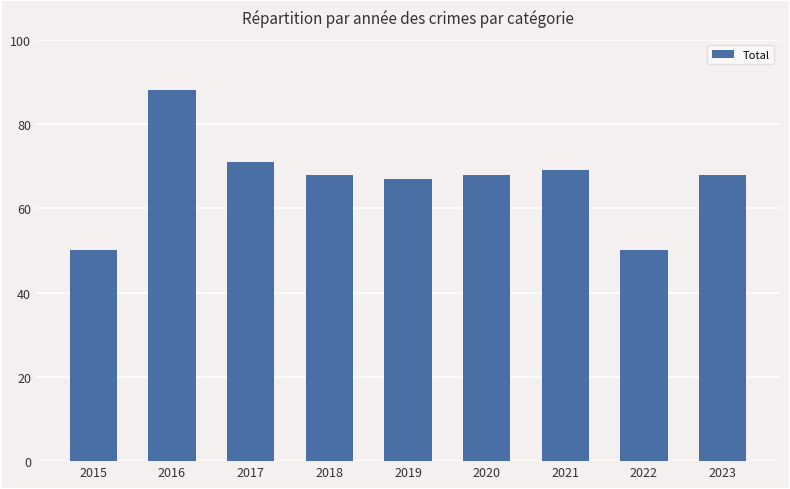

What is the difference between the second highest and minimum values?

21